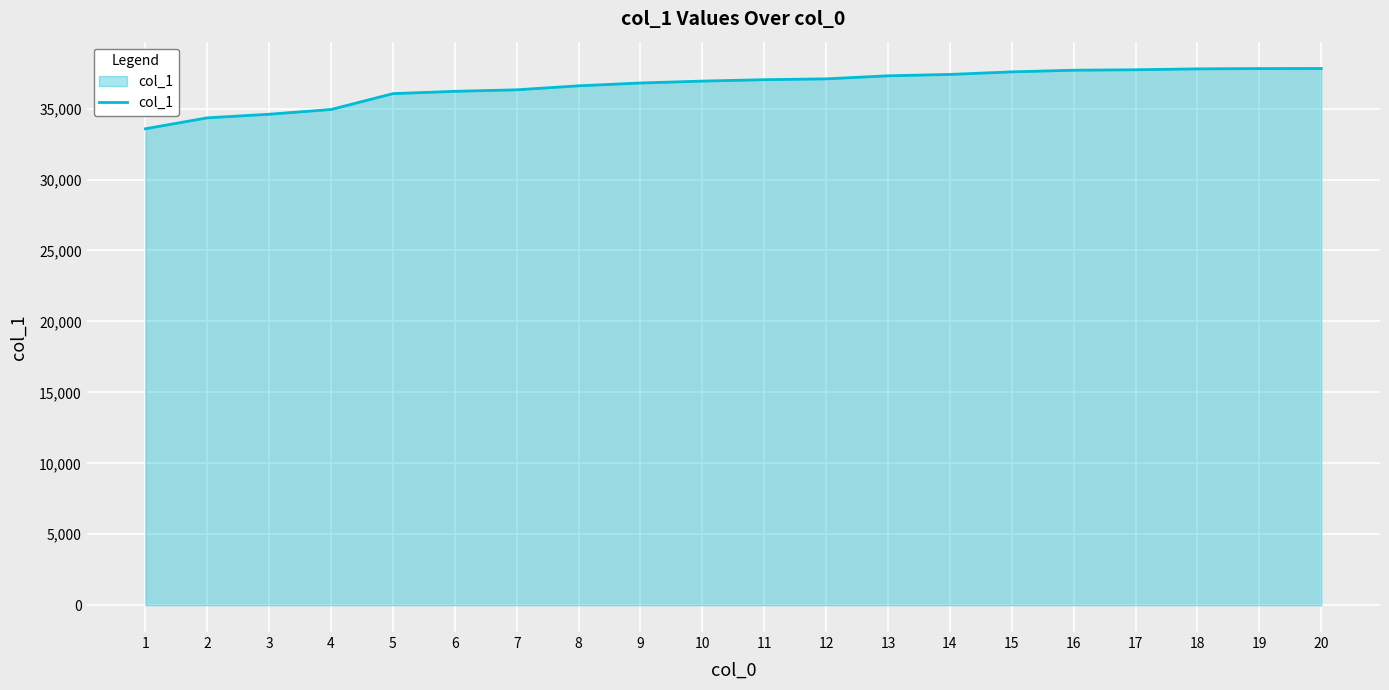

What is the smallest value displayed?

33578